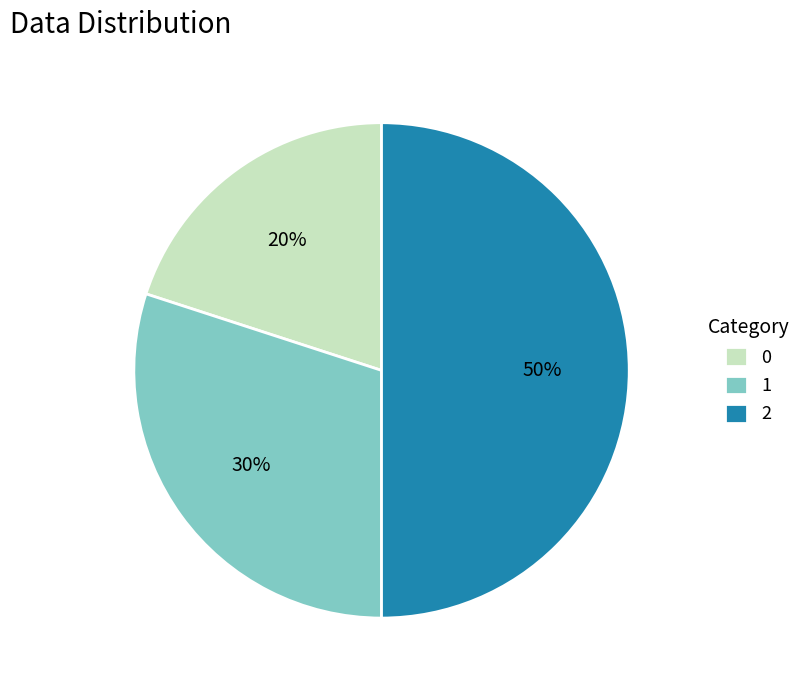

The 1 slice represents 30% of the pie. True or false?

True